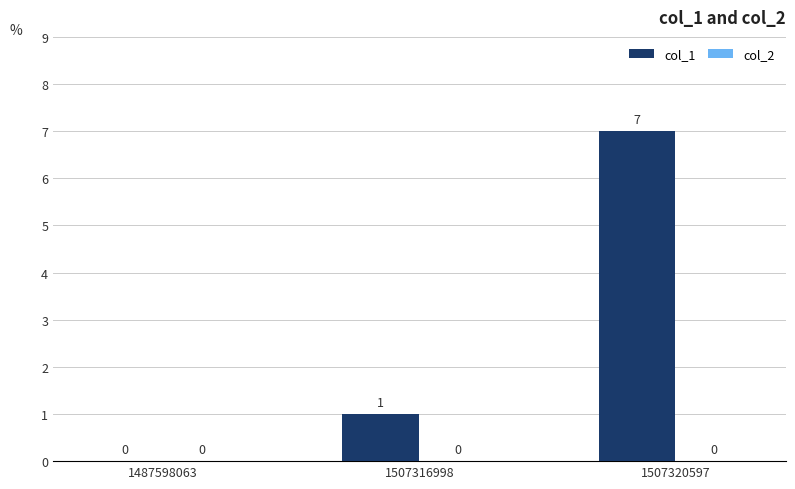

What is the ratio of the value at 1507320597 to the value at 1507316998?

7.0